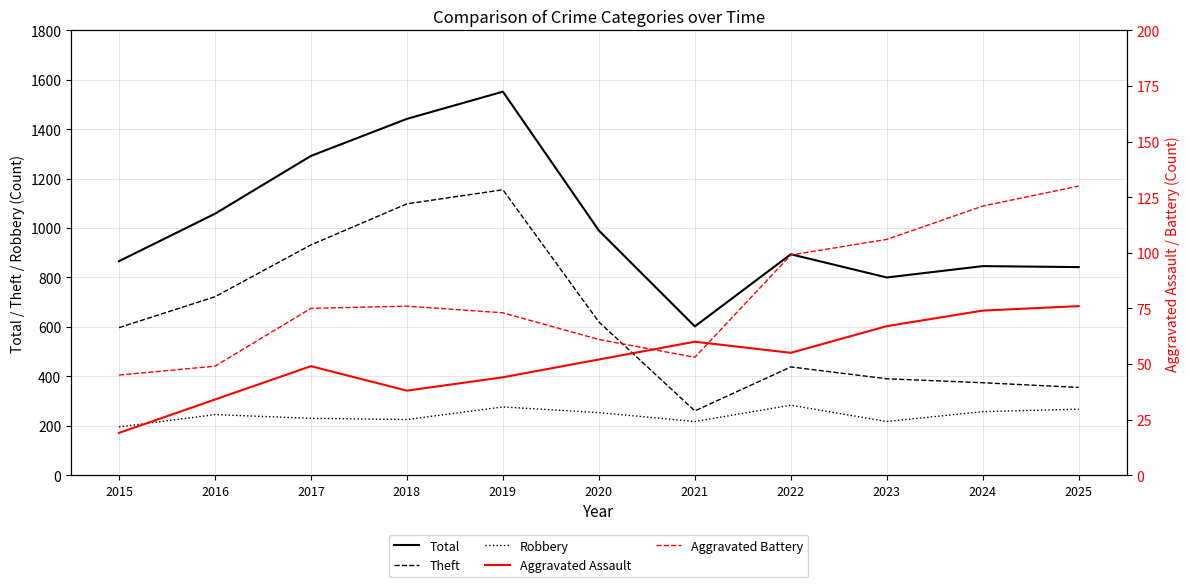

At which category does Aggravated Assault reach its first local valley?

2018